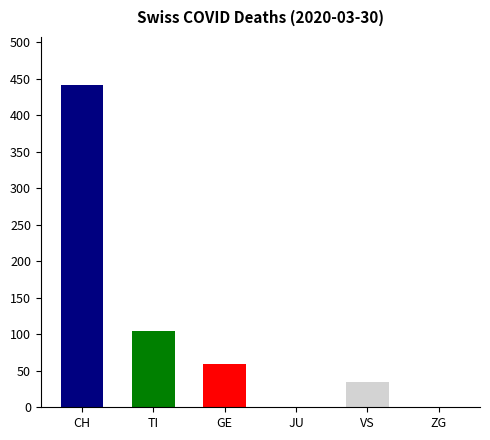

Where is the data nearest to the value 220?

TI